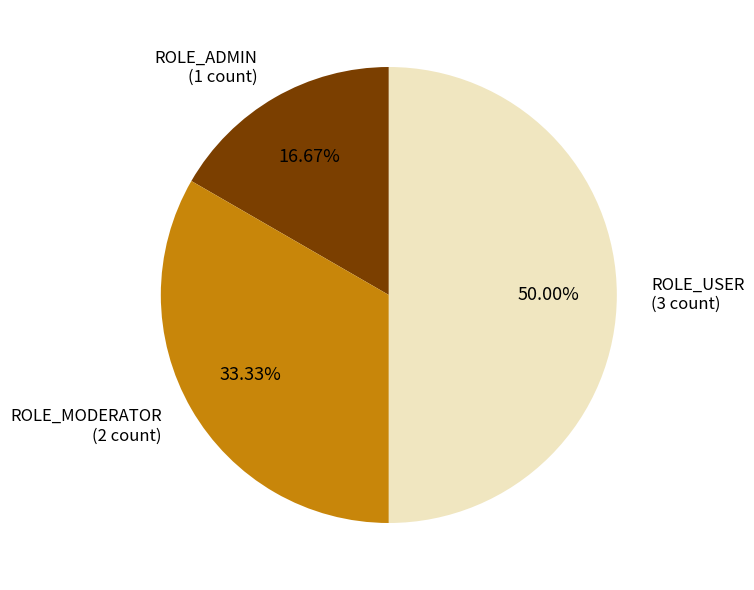

Rank the categories by value from lowest to highest.

ROLE_ADMIN, ROLE_MODERATOR, ROLE_USER